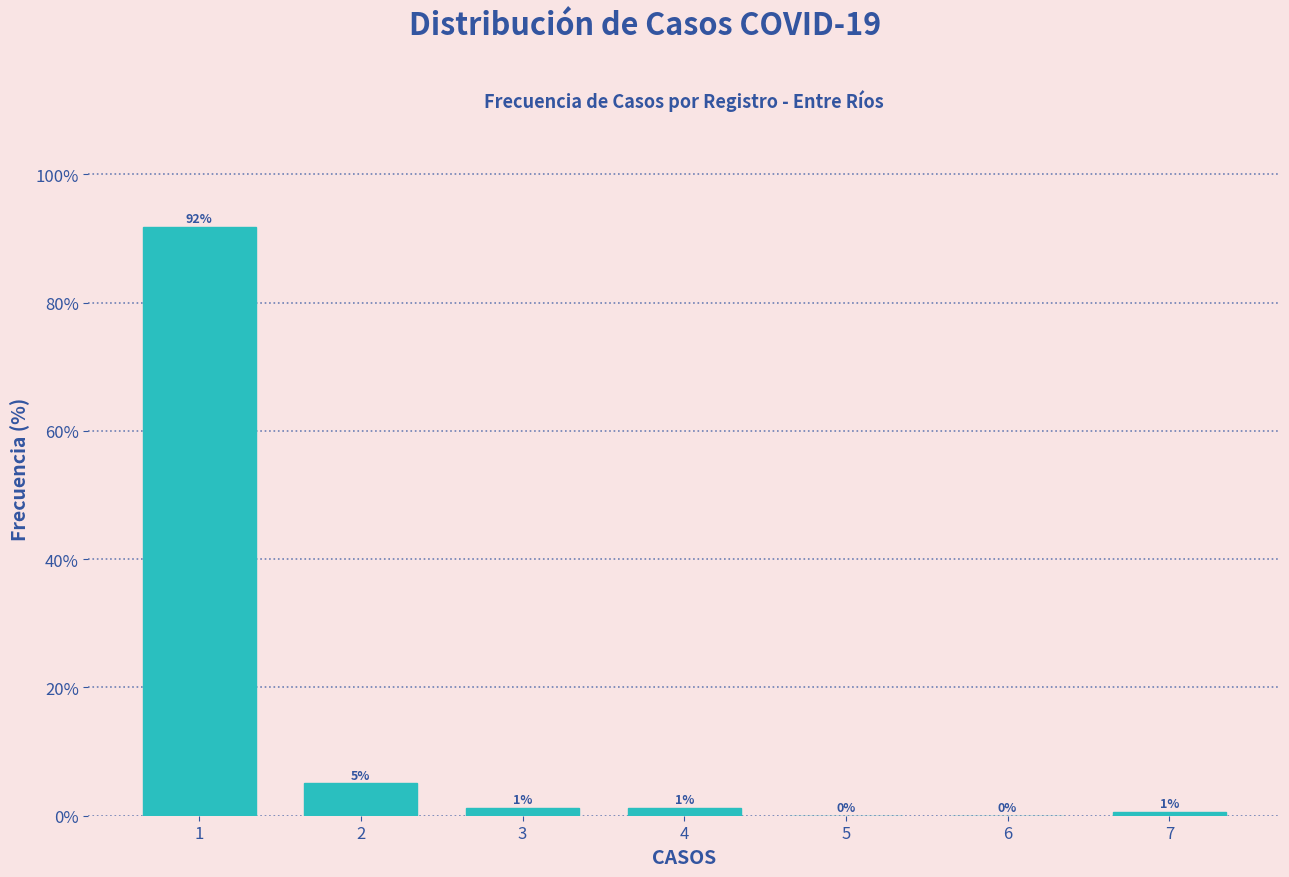

Which range on the x-axis has the tallest bar?

0.5 to 1.5